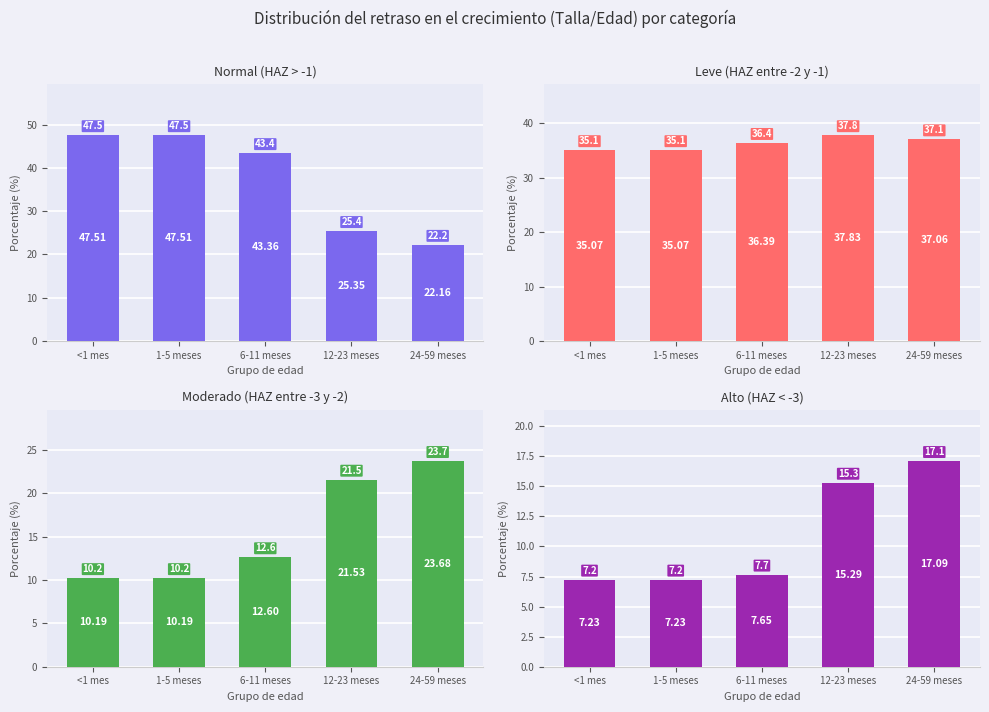

True or false: Leve has a value of 57.5 at 6-11 meses.

False